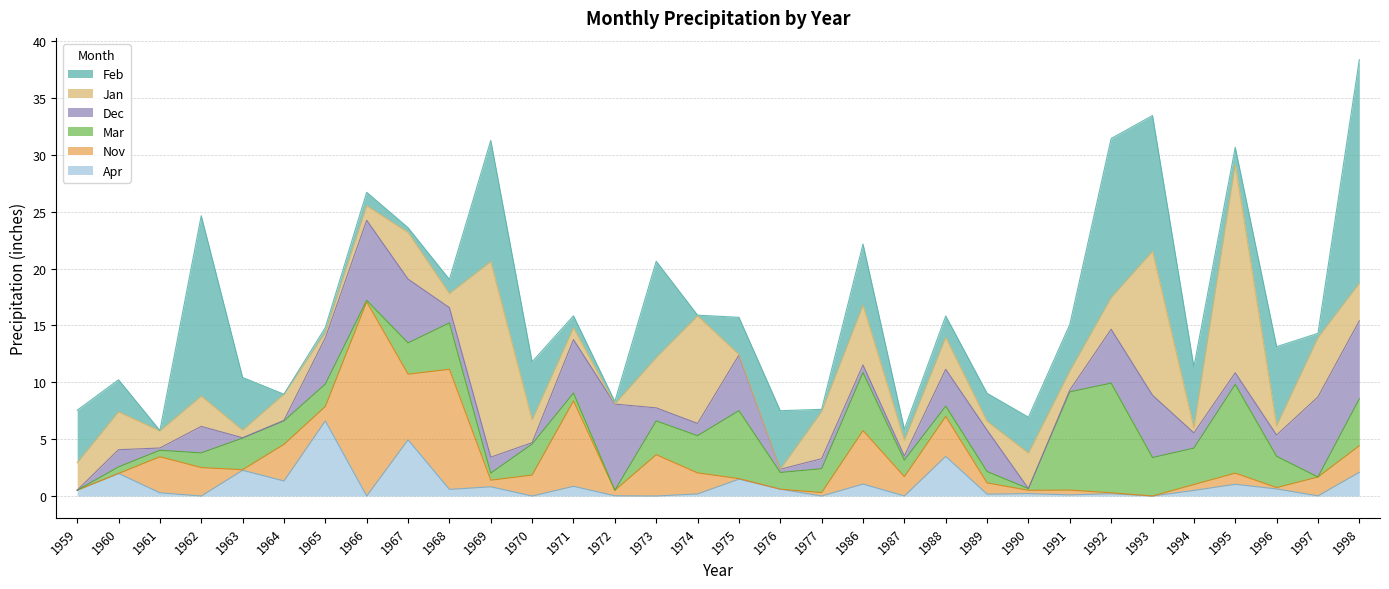

What are all the series names shown in the legend?

Feb, Jan, Dec, Mar, Nov, Apr